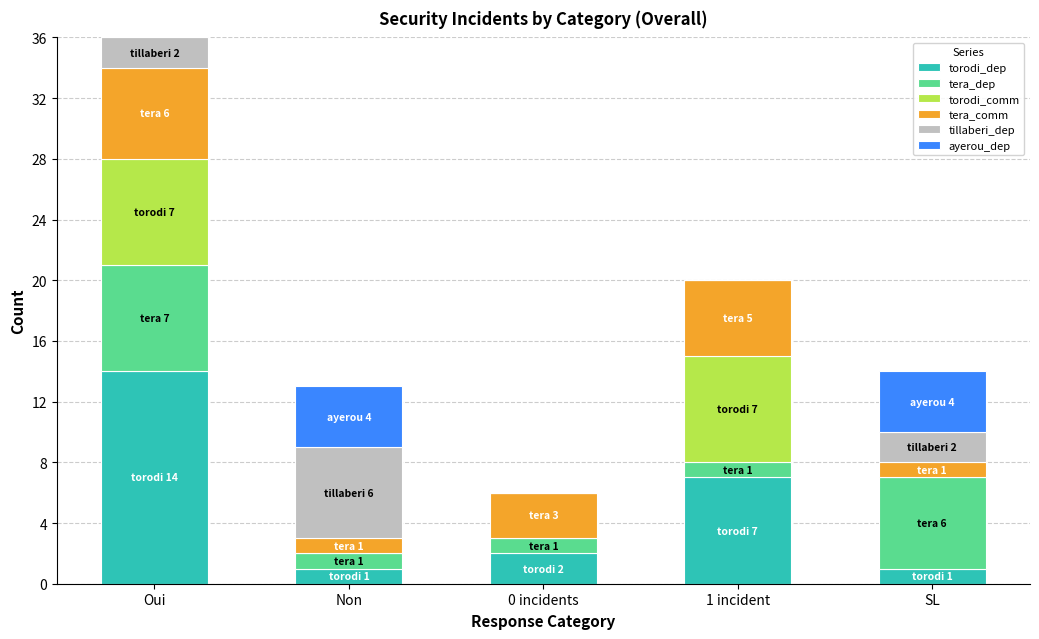

Is it true that torodi_dep equals 2 at 0 incidents?

True